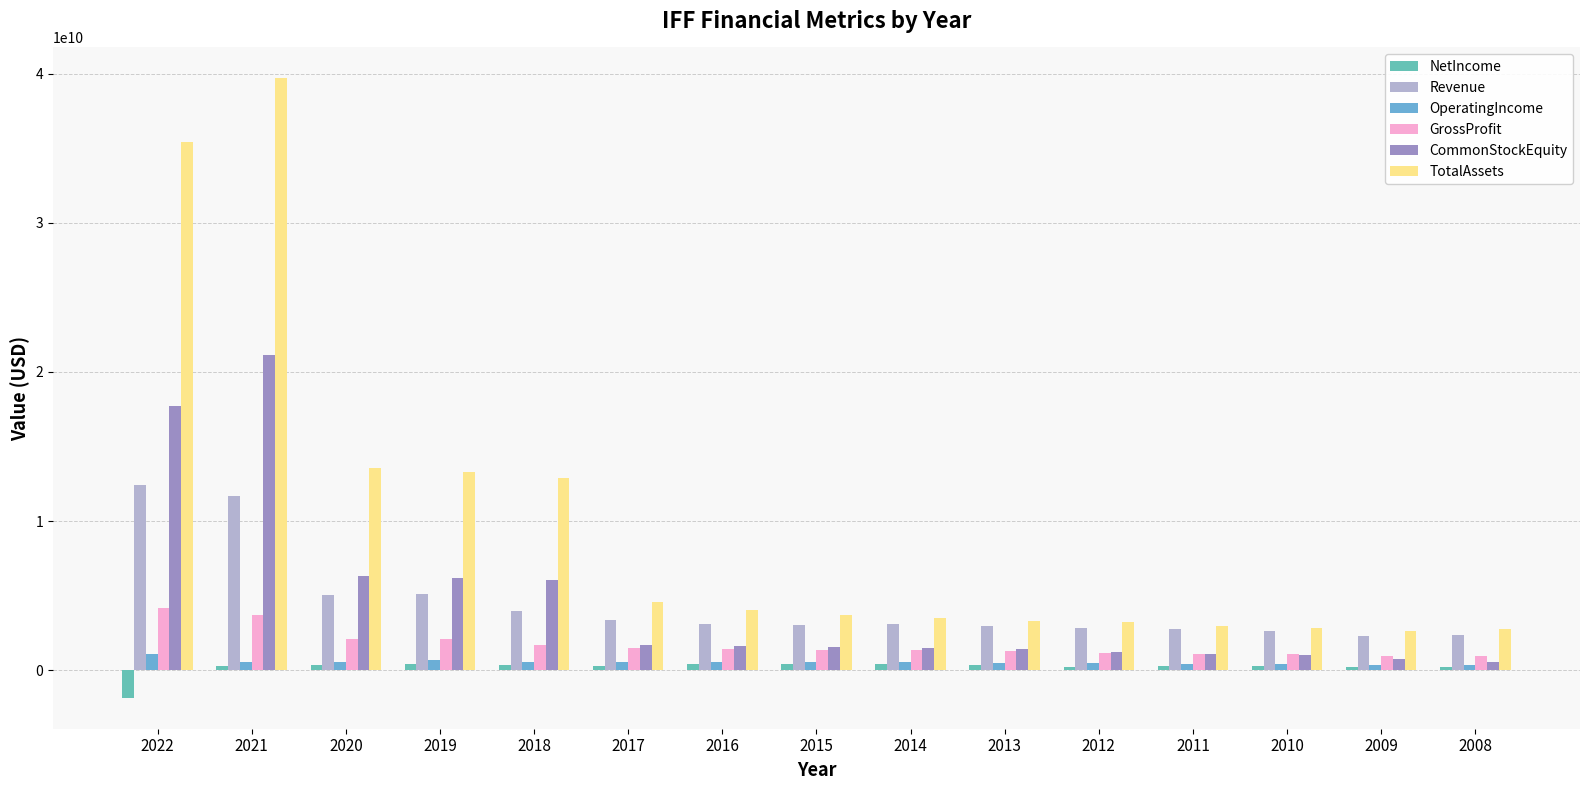

Is it true that NetIncome equals 195526000 at 2009?

True